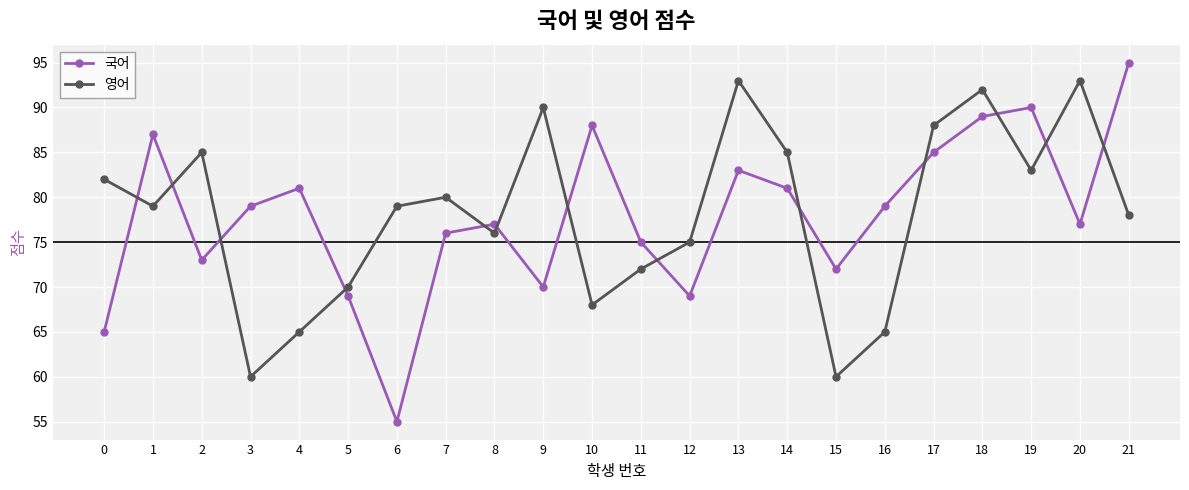

What is the smallest value displayed?

55